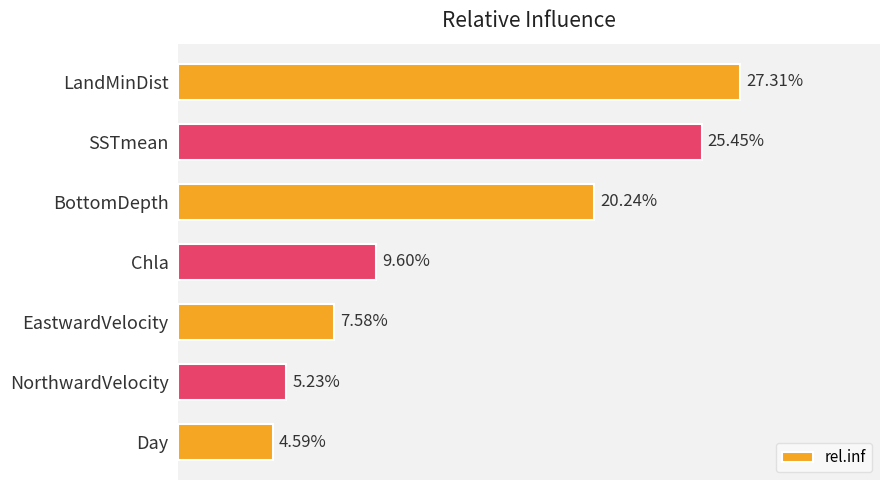

Between BottomDepth and LandMinDist, which is larger?

LandMinDist